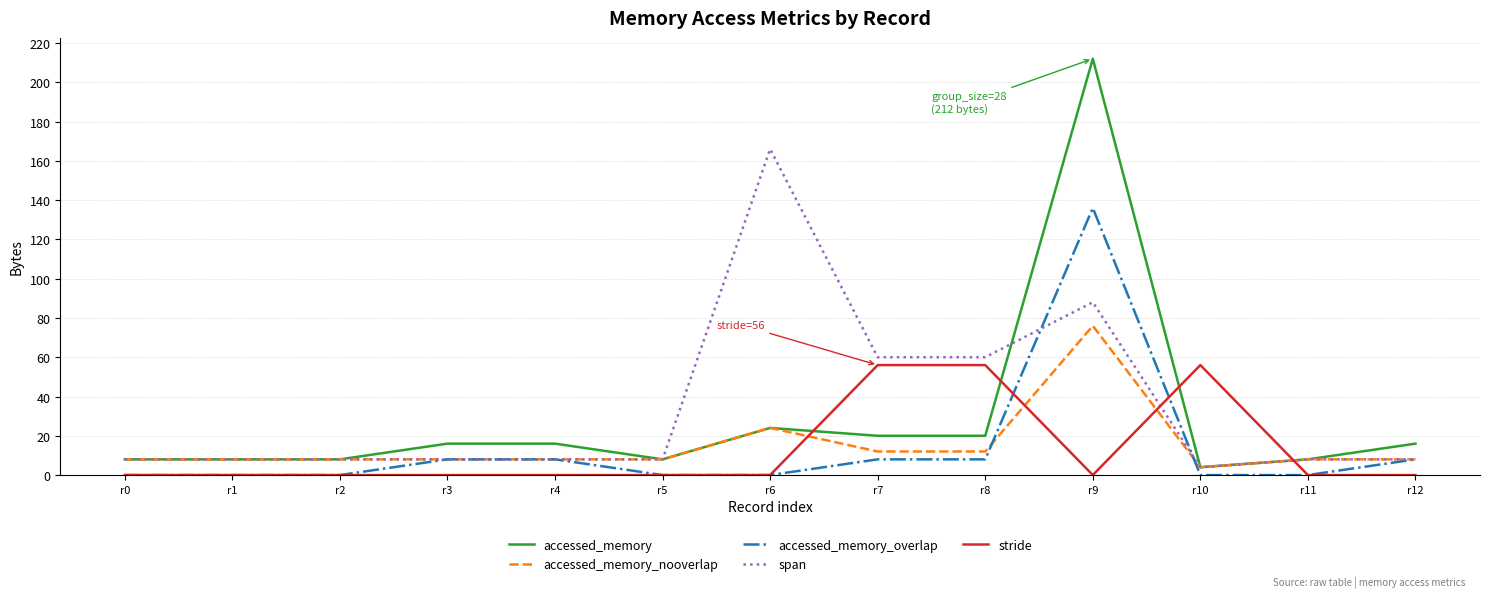

What is the approximate value of span at r8, to the nearest 50?

50